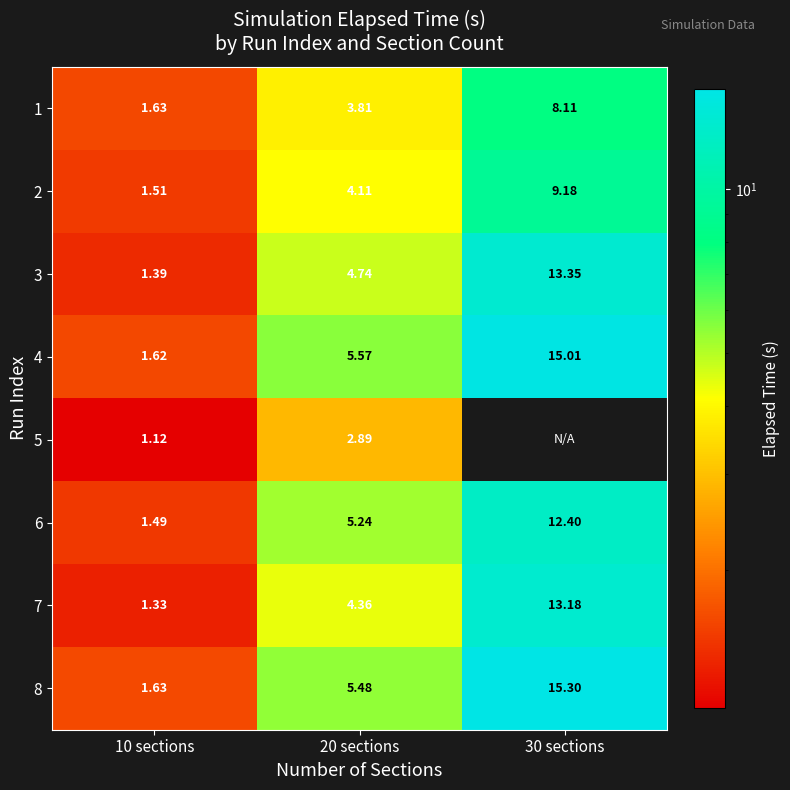

Is the value of 4 at 20 sections greater than the value of 6 at 30 sections?

No